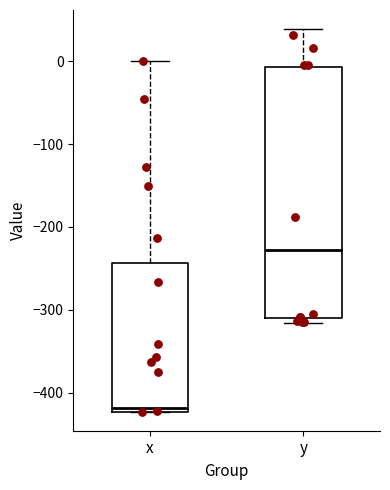

Where does the median line of the box for y sit on the y-axis? The values are not printed on the chart, so give them approximately, as read against the axis.

-230